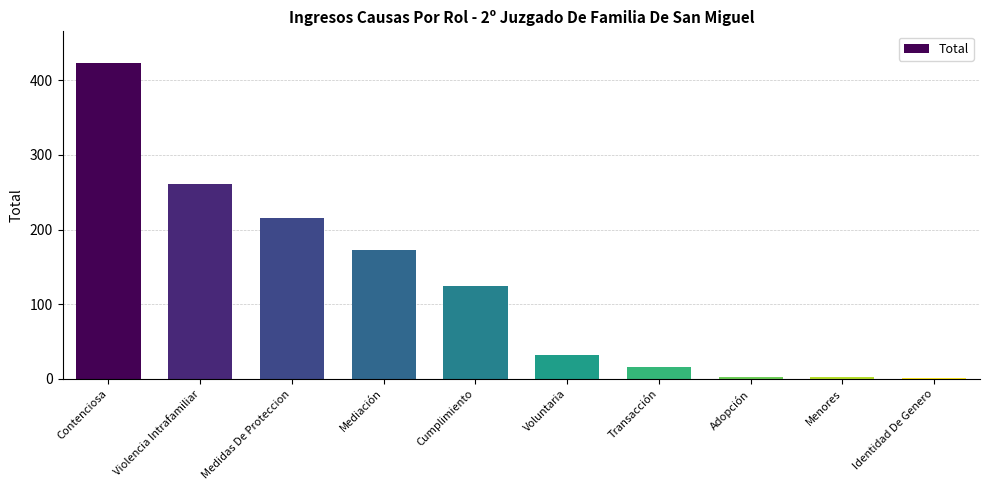

At which category does the chart reach its peak across all series?

Contenciosa